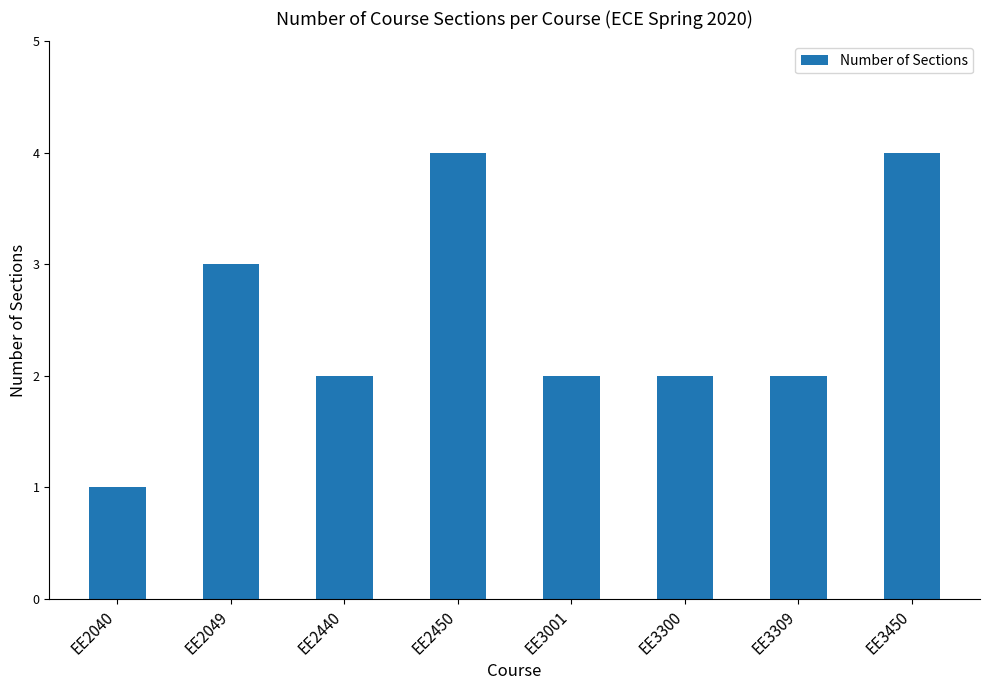

Are the bars horizontal?

No